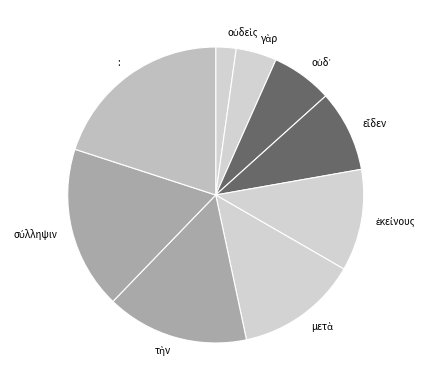

True or false: : accounts for 13% of the total.

False